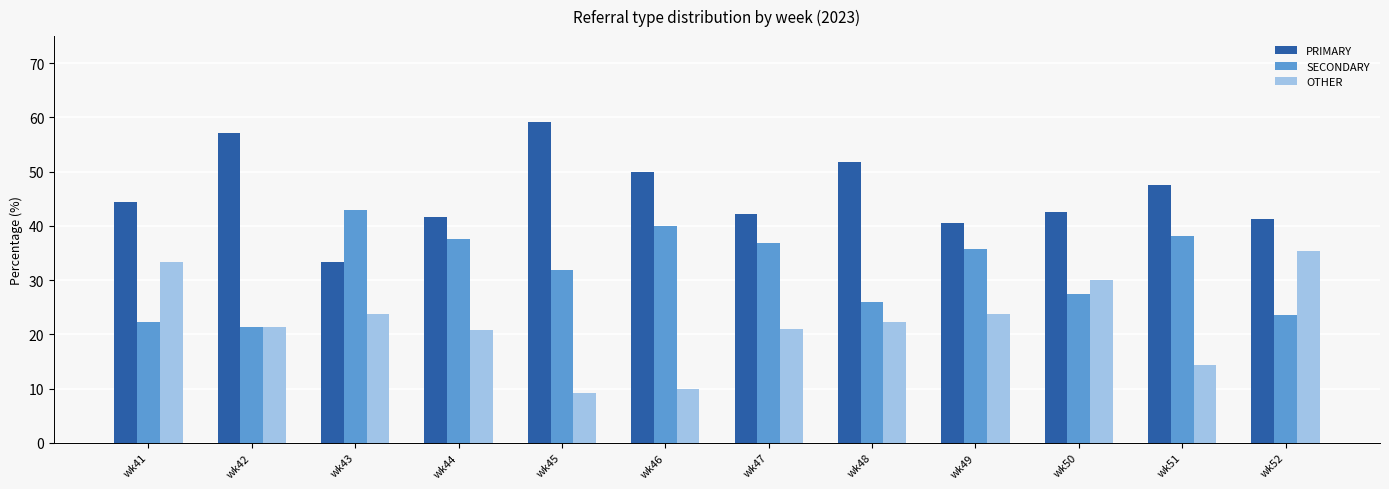

The value of SECONDARY at wk47 is 18.8. True or false?

False